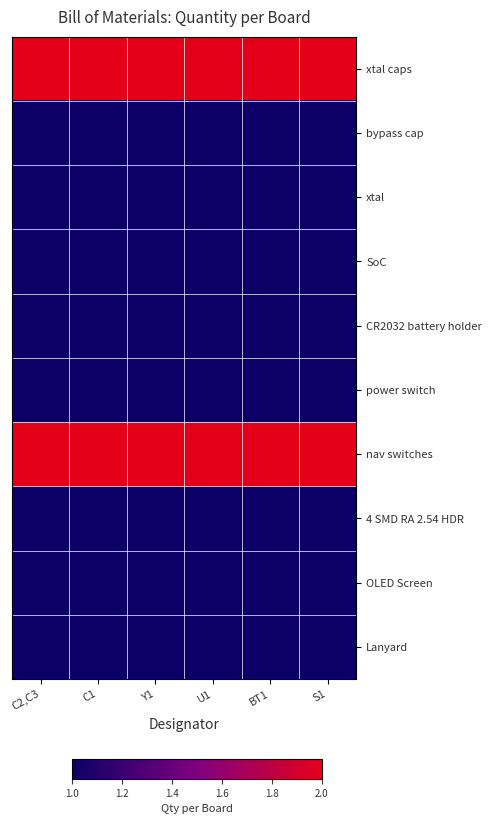

Which series changed the most between C2,C3 and Y1?

xtal caps